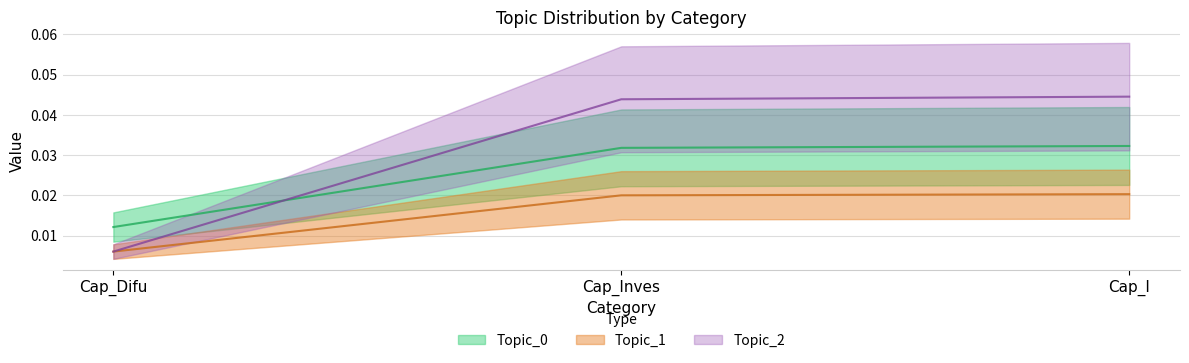

What is the label of the 2nd point from the left?

Cap_Inves